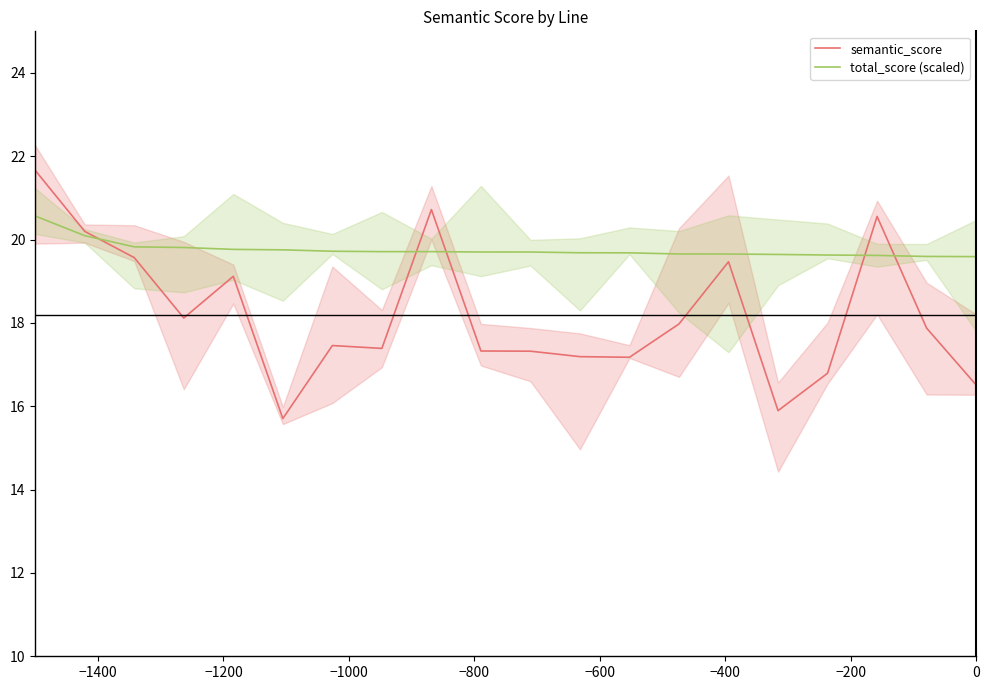

What is the highest value of the total_score (scaled) series?

20.6